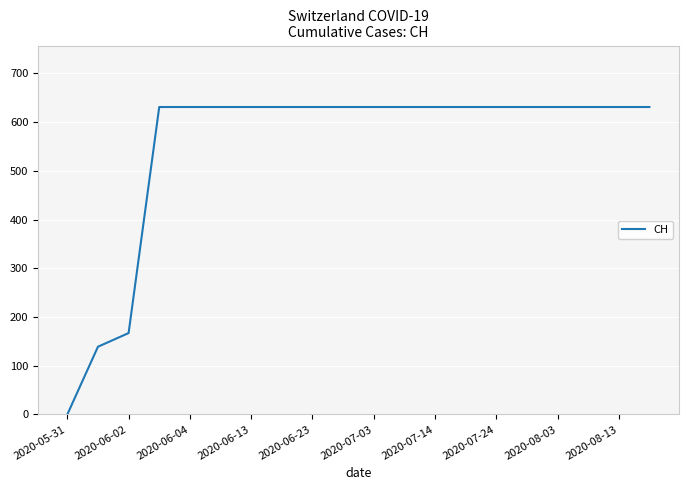

What is the maximum value shown in the chart?

631